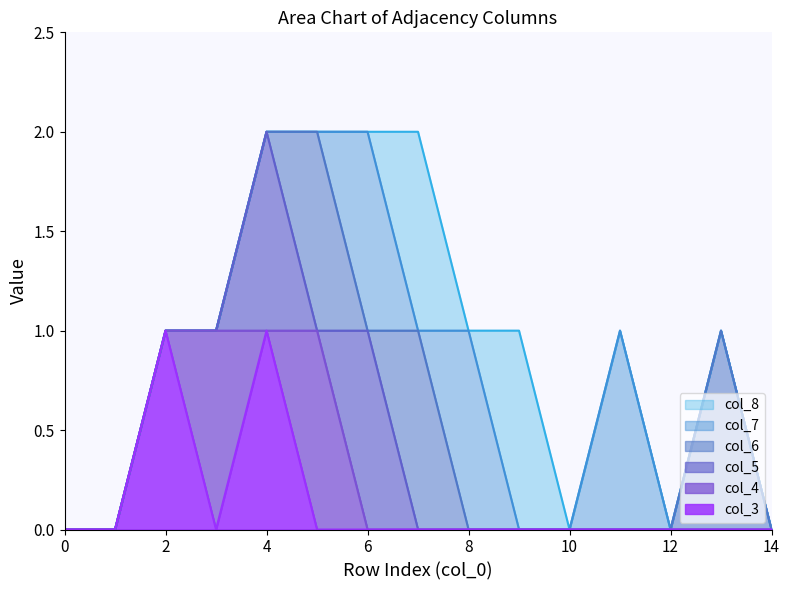

What are all the series names shown in the legend?

col_8, col_7, col_6, col_5, col_4, col_3